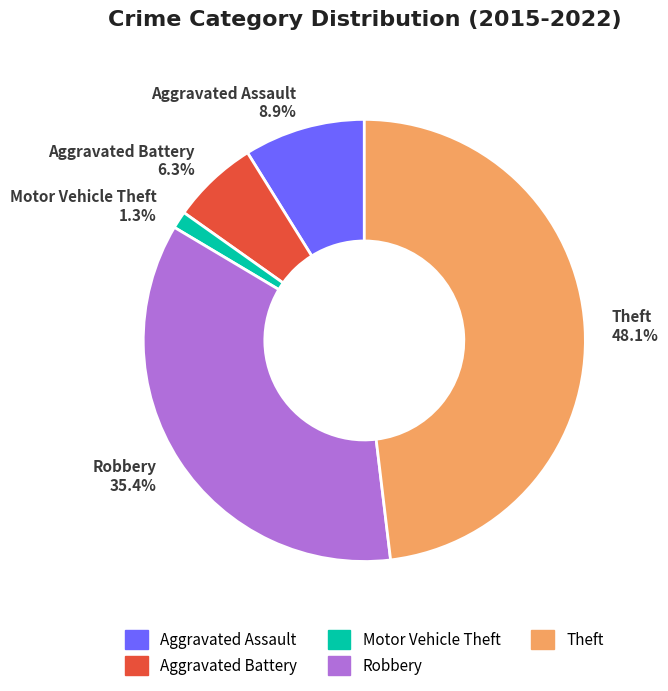

Which slice is the smallest?

Motor Vehicle Theft